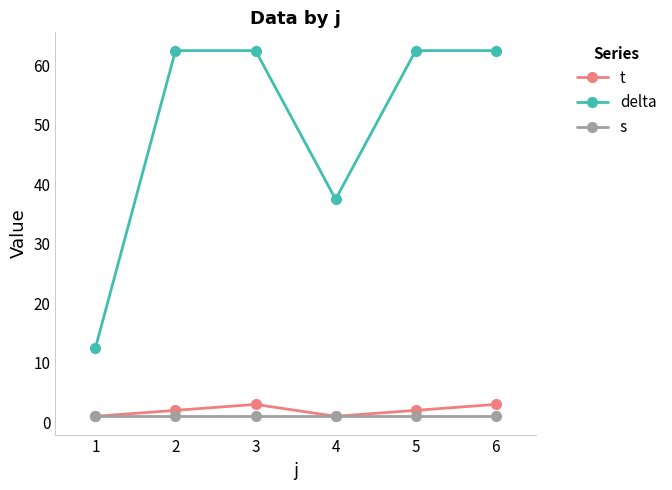

Reading left to right, list all the values displayed in this chart.

t: 1=1.0	2=2.0	3=3.0	4=1.0	5=2.0	6=3.0
delta: 1=12.5	2=62.5	3=62.5	4=37.5	5=62.5	6=62.5
s: 1=1.0	2=1.0	3=1.0	4=1.0	5=1.0	6=1.0